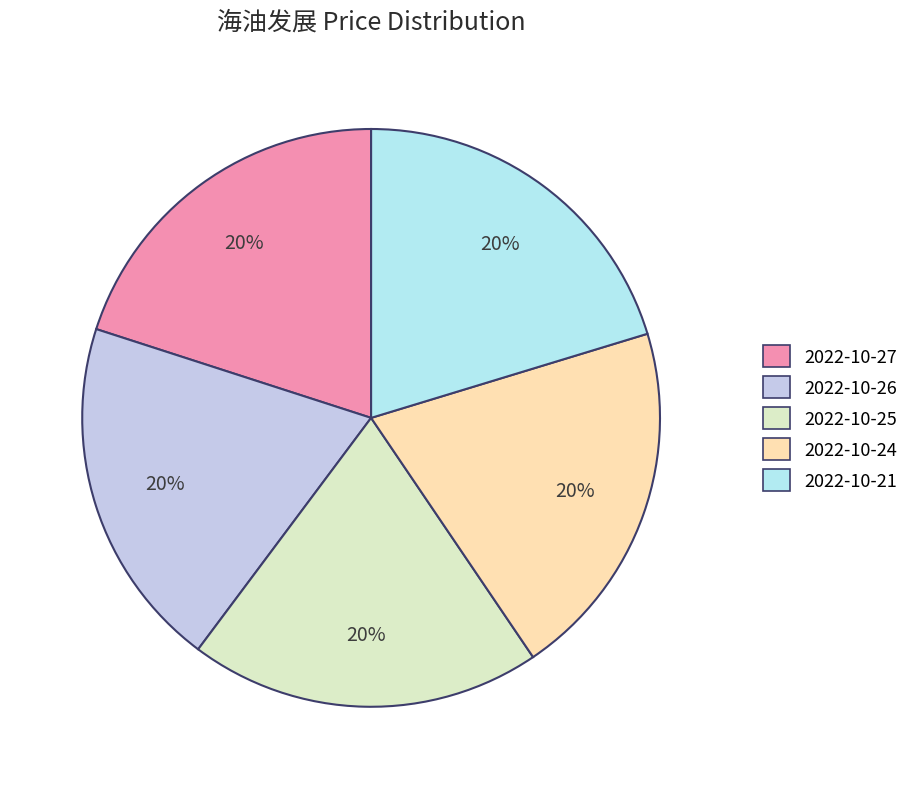

What percentage is the 2022-10-21 slice, to the nearest percent?

20%